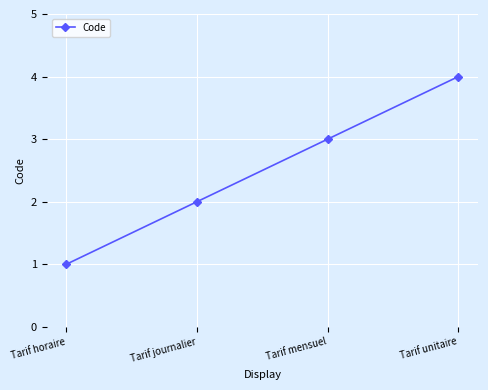

What is the sum of the values at Tarif journalier and Tarif horaire?

3